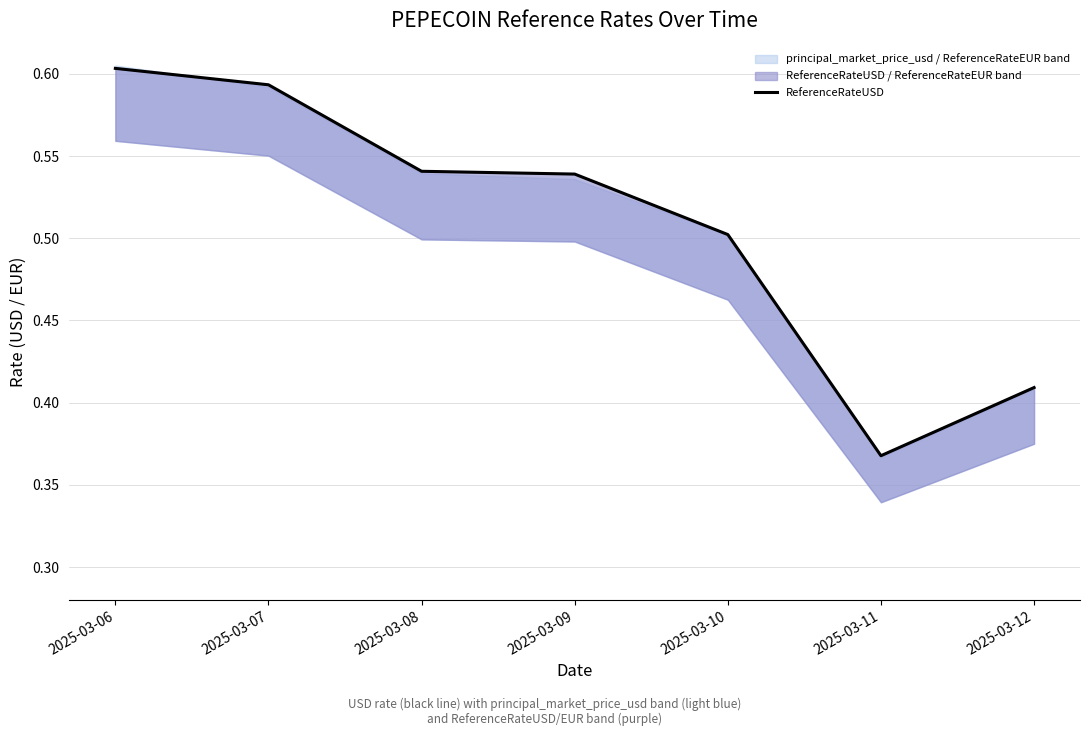

What is the value of the 2nd point from the left?

0.6